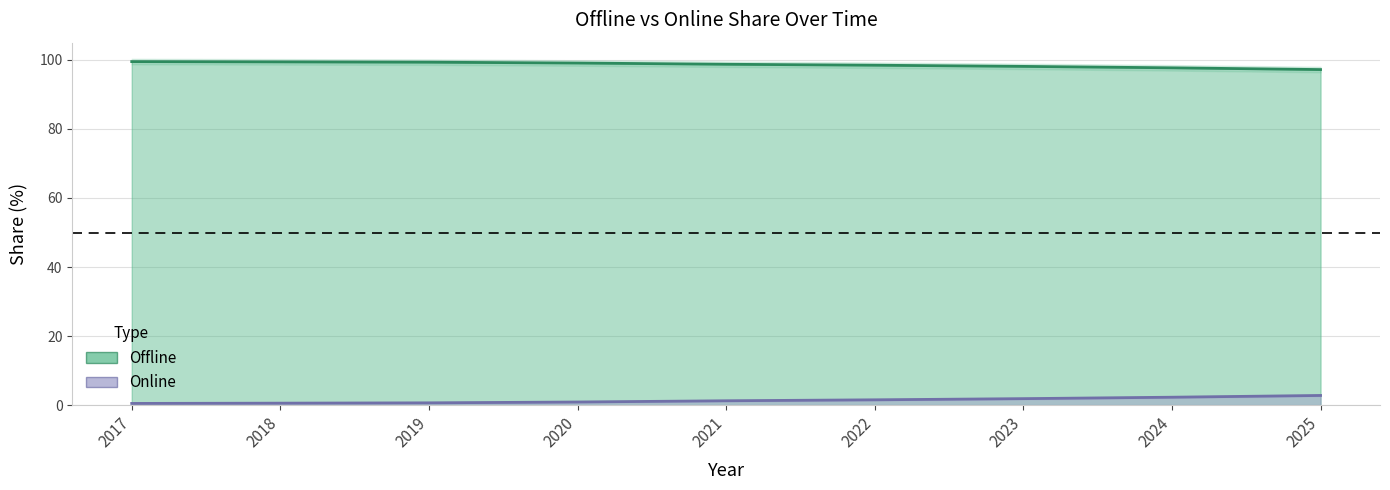

True or false: Offline and Online cross at least once.

False